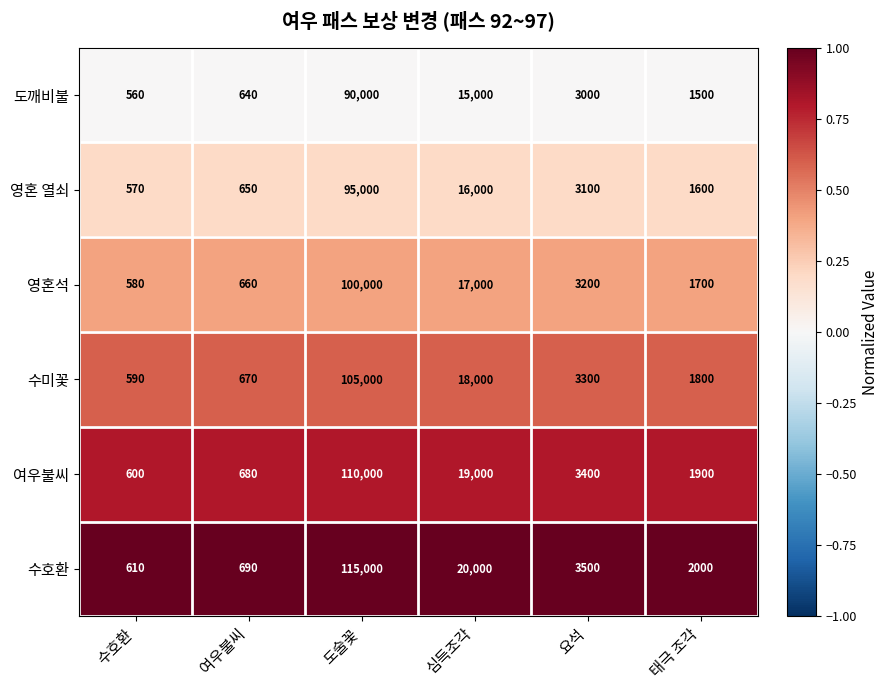

Is it true that 여우불씨 equals 19000 at 심득조각?

True